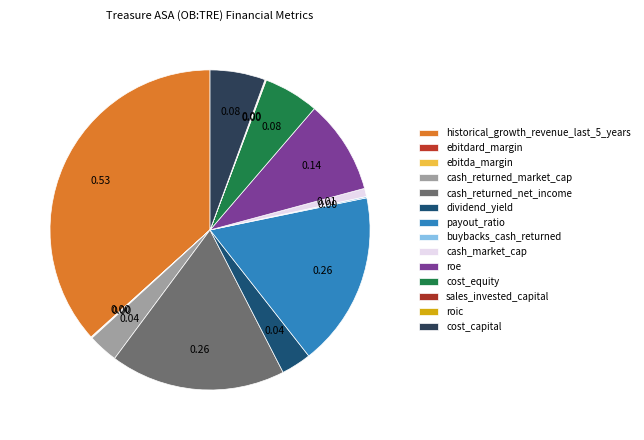

Combined, do cost_capital and payout_ratio account for over 50%?

No